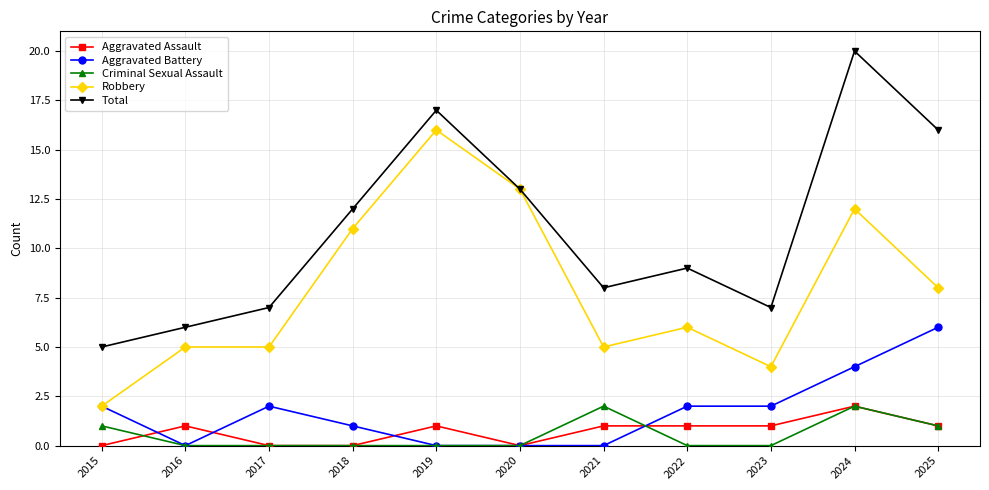

Reading right to left, transcribe all the data shown in this chart.

Aggravated Assault: 1	2	1	1	1	0	1	0	0	1	0
Aggravated Battery: 6	4	2	2	0	0	0	1	2	0	2
Criminal Sexual Assault: 1	2	0	0	2	0	0	0	0	0	1
Robbery: 8	12	4	6	5	13	16	11	5	5	2
Total: 16	20	7	9	8	13	17	12	7	6	5